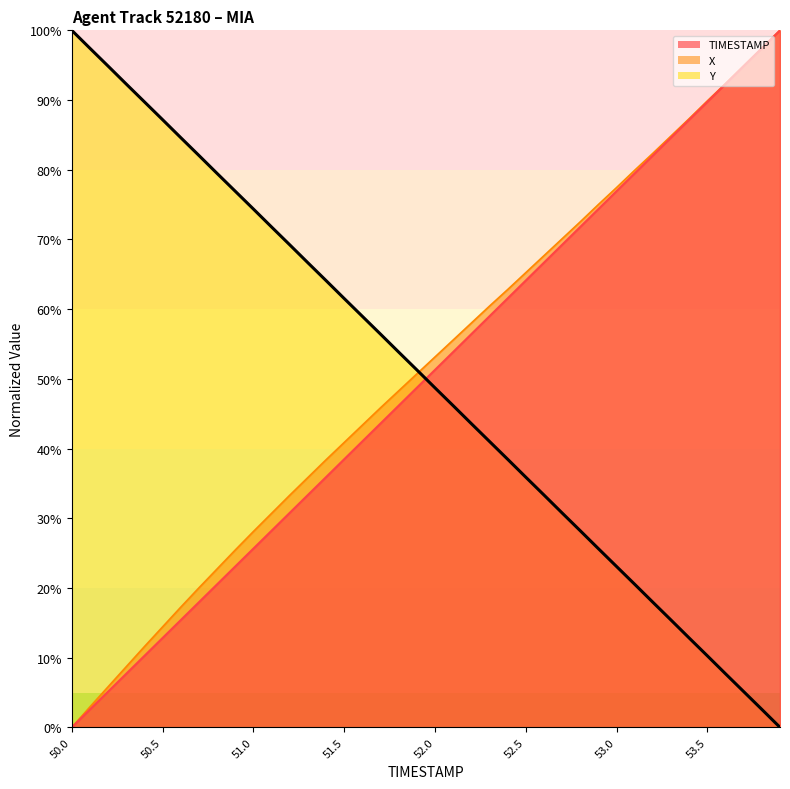

Reading right to left, extract all data points from this chart.

TIMESTAMP: 53.9=100.0	53.8=97.4	53.7=94.9	53.6=92.3	53.5=89.7	53.4=87.2	53.3=84.6	53.2=82.1	53.1=79.5	53.0=76.9	52.9=74.4	52.8=71.8	52.7=69.2	52.6=66.7	52.5=64.1	52.4=61.5	52.3=59.0	52.2=56.4	52.1=53.8	52.0=51.3	51.9=48.7	51.8=46.2	51.7=43.6	51.6=41.0	51.5=38.5	51.4=35.9	51.3=33.3	51.2=30.8	51.1=28.2	51.0=25.6	50.9=23.1	50.8=20.5	50.7=17.9	50.6=15.4	50.5=12.8	50.4=10.3	50.3=7.7	50.2=5.1	50.1=2.6	50.0=0.0
X: 53.9=100.0	53.8=97.5	53.7=94.9	53.6=92.4	53.5=89.9	53.4=87.3	53.3=84.9	53.2=82.4	53.1=79.9	53.0=77.4	52.9=75.0	52.8=72.5	52.7=70.1	52.6=67.7	52.5=65.2	52.4=62.8	52.3=60.4	52.2=58.0	52.1=55.6	52.0=53.1	51.9=50.7	51.8=48.3	51.7=45.8	51.6=43.4	51.5=40.9	51.4=38.4	51.3=35.8	51.2=33.3	51.1=30.7	51.0=28.1	50.9=25.4	50.8=22.7	50.7=20.0	50.6=17.2	50.5=14.4	50.4=11.6	50.3=8.7	50.2=5.8	50.1=2.9	50.0=0.0
Y: 53.9=0.0	53.8=2.6	53.7=5.1	53.6=7.7	53.5=10.3	53.4=12.8	53.3=15.4	53.2=17.9	53.1=20.5	53.0=23.1	52.9=25.6	52.8=28.2	52.7=30.8	52.6=33.3	52.5=35.9	52.4=38.5	52.3=41.0	52.2=43.6	52.1=46.2	52.0=48.7	51.9=51.3	51.8=53.8	51.7=56.4	51.6=59.0	51.5=61.5	51.4=64.1	51.3=66.7	51.2=69.2	51.1=71.8	51.0=74.4	50.9=76.9	50.8=79.5	50.7=82.1	50.6=84.6	50.5=87.2	50.4=89.7	50.3=92.3	50.2=94.9	50.1=97.4	50.0=100.0